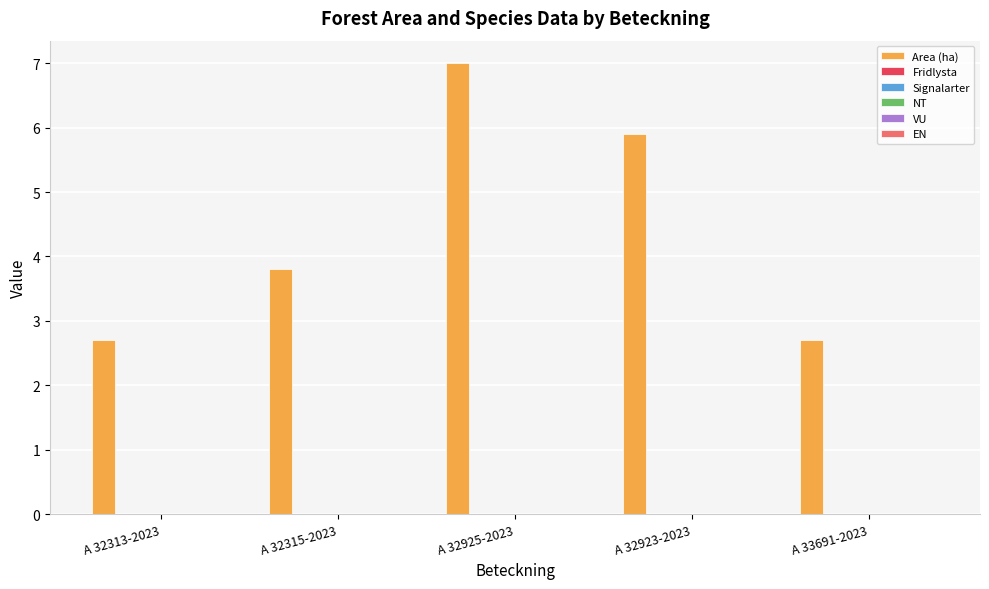

Count the number of data series in this chart.

1